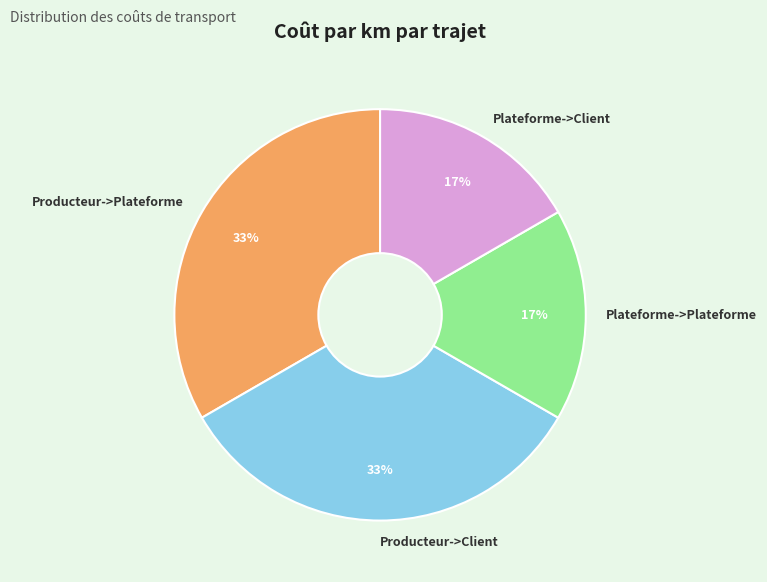

What percentage is the Plateforme->Plateforme slice, to the nearest percent?

17%